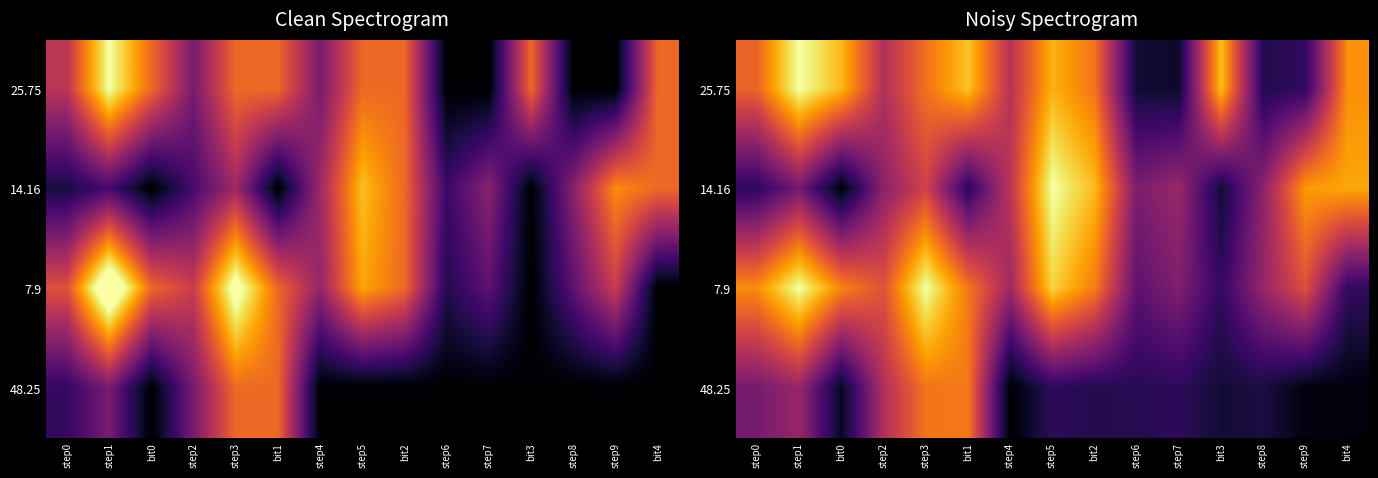

What is the greatest value displayed?

1.5